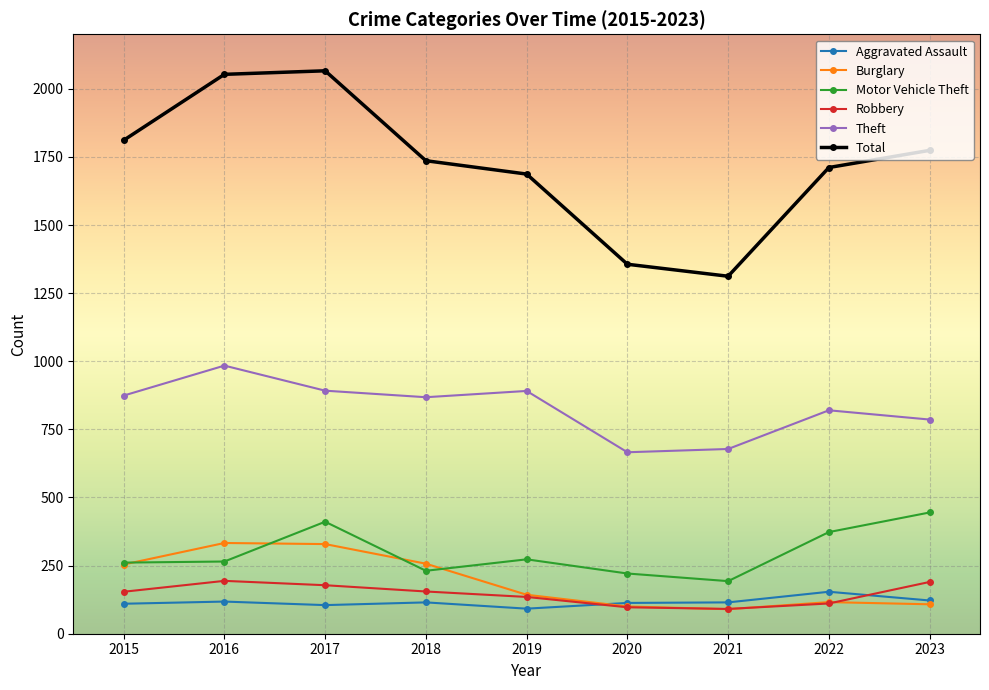

What is the sum of all Aggravated Assault values?

1044